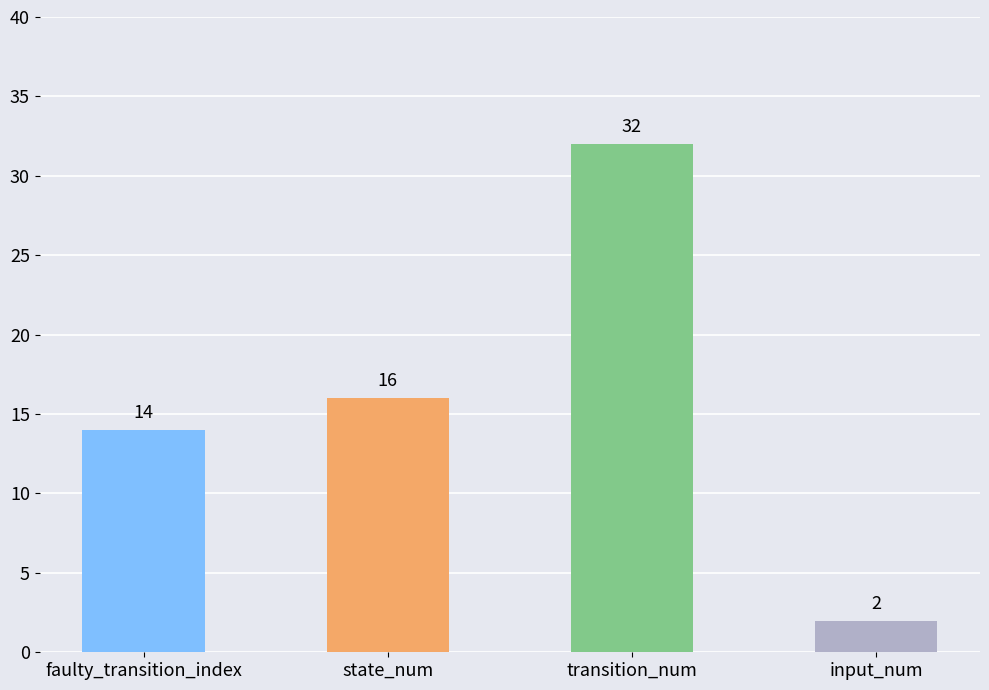

What is the change in value from state_num to input_num?

-14